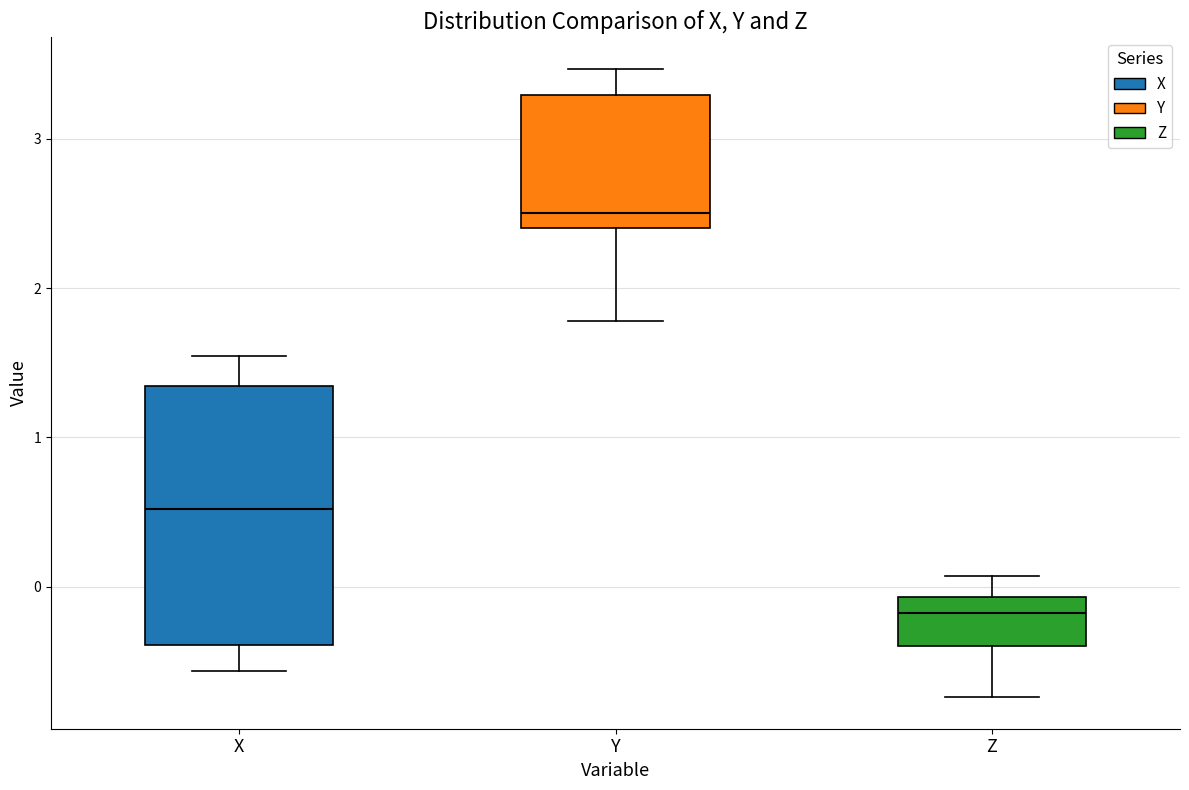

Reading left to right, transcribe this box plot: for each box, give where its median line is, the range the box spans, and where its two whiskers end, as read against the y-axis. The values are not printed on the chart, so give them approximately, as read against the axis.

X: median 0.5, box -0.4 to 1.3, whiskers -0.6 to 1.5
Y: median 2.5, box 2.4 to 3.3, whiskers 1.8 to 3.5
Z: median -0.2, box -0.4 to -0.1, whiskers -0.7 to 0.1